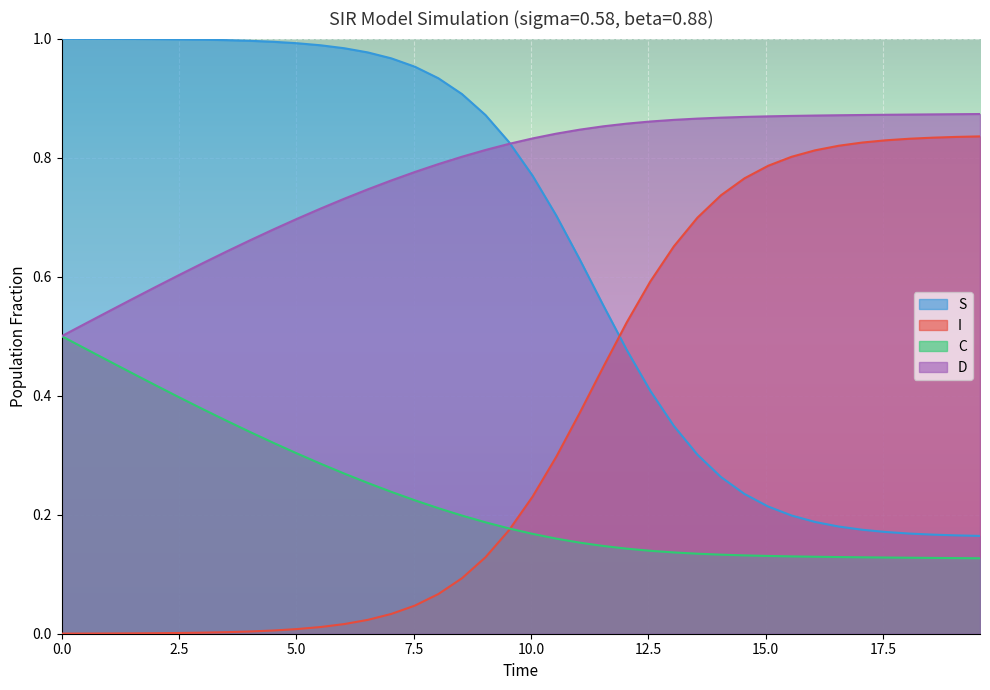

True or false: D and I cross at least once.

False